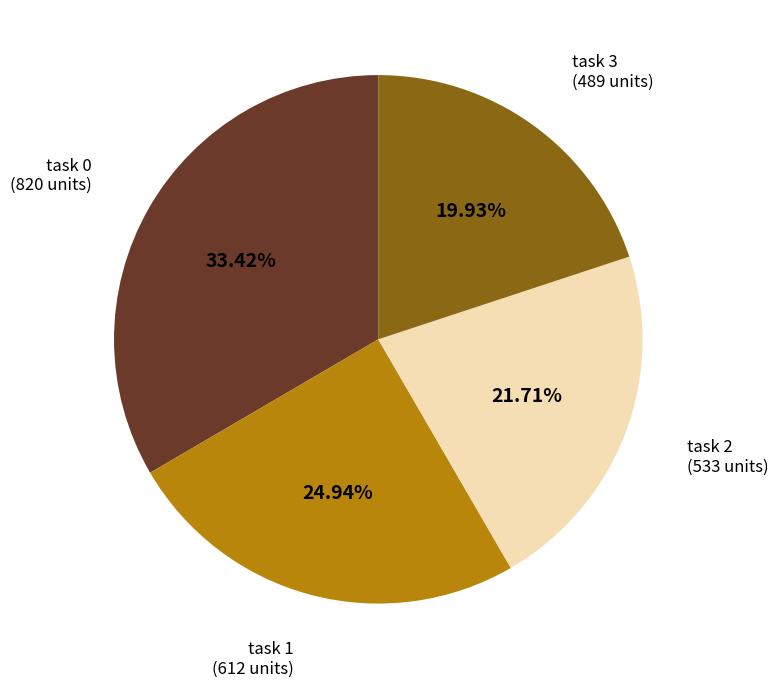

Is task 1 the majority of the pie?

No